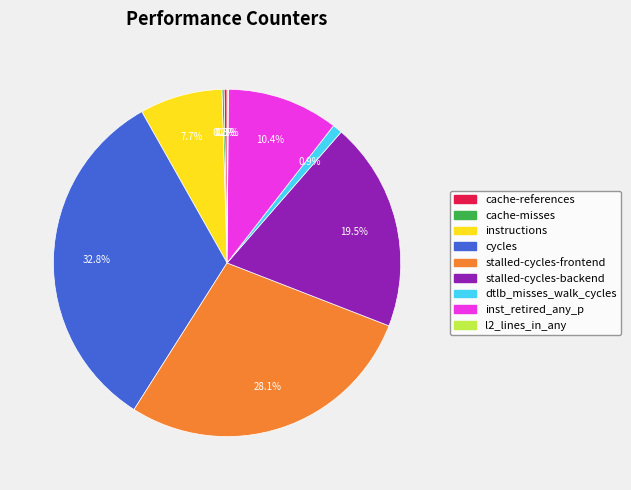

Which has a higher value, stalled-cycles-frontend or stalled-cycles-backend?

stalled-cycles-frontend